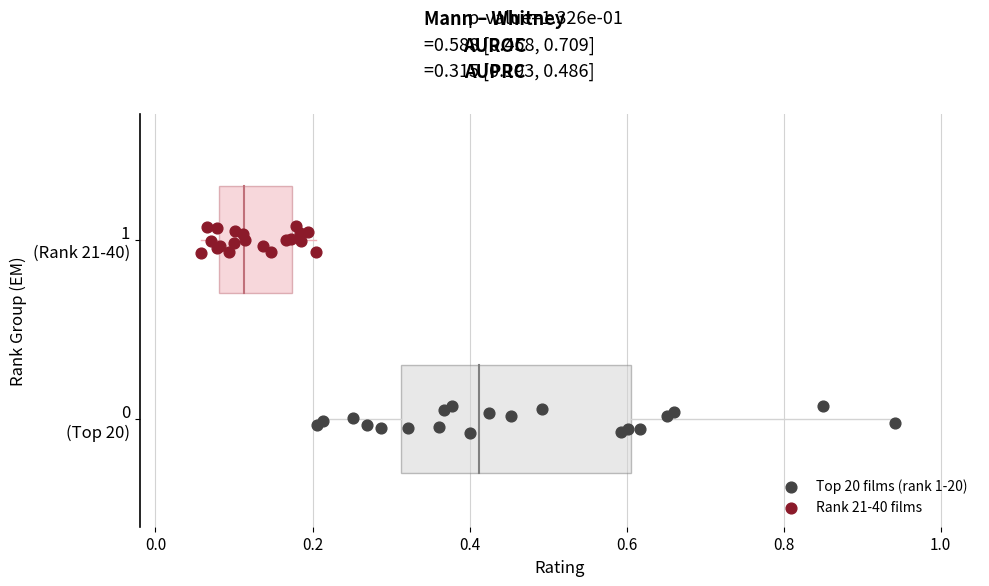

What are all the series names shown in the legend?

Top 20 films (rank 1-20), Rank 21-40 films